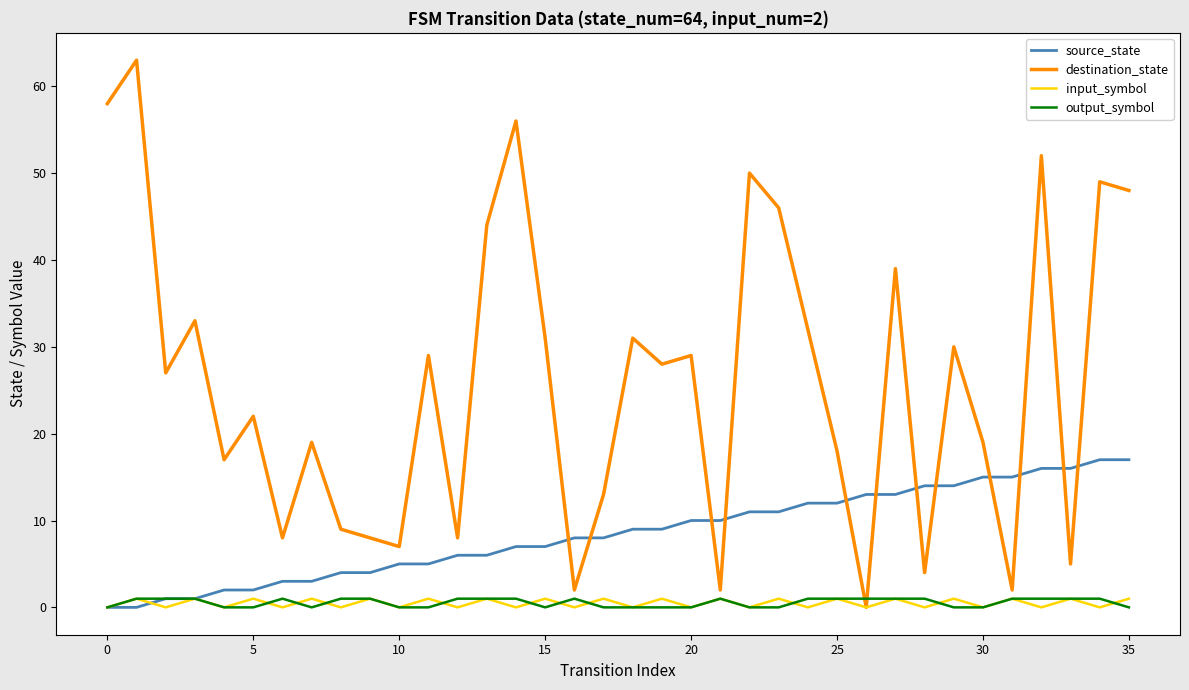

What is the difference between the maximum and minimum values in the source_state series?

17